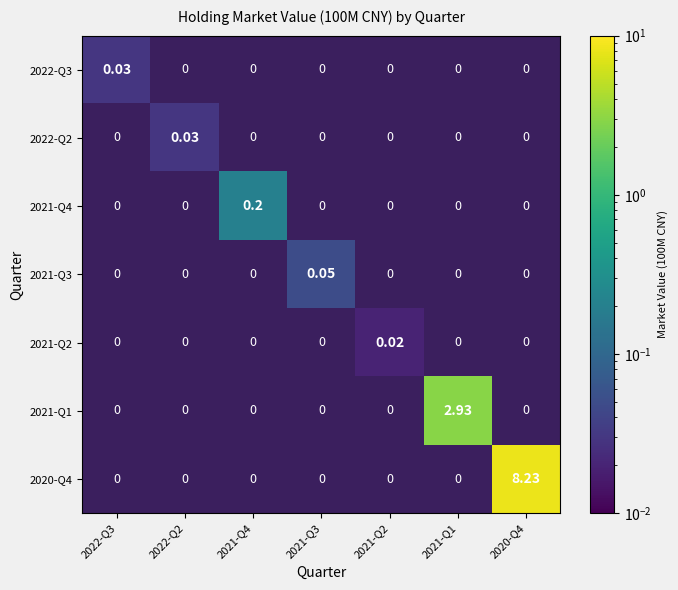

Which category has the lowest value in the 2021-Q1 series?

2022-Q3